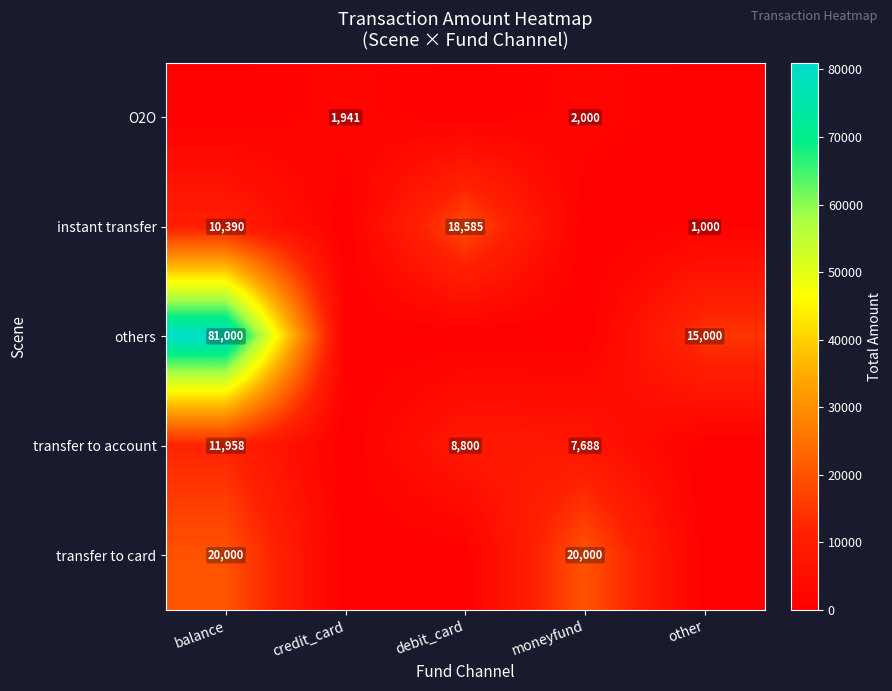

What is the difference between the instant transfer values at other and debit_card?

17585